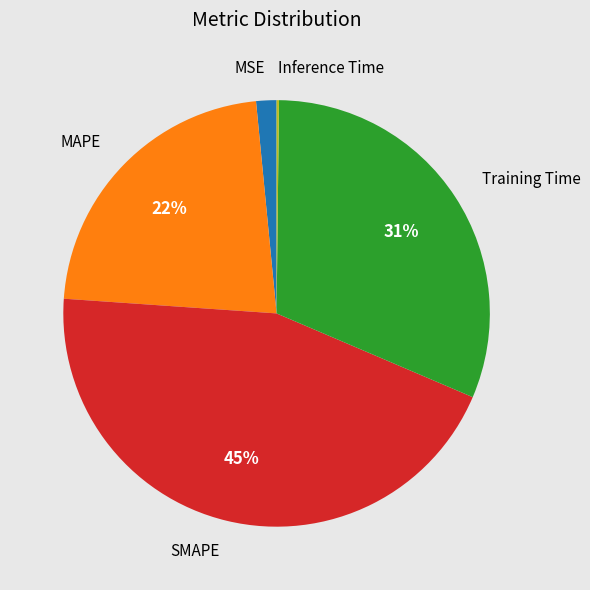

Is there any slice that represents more than half of the pie?

No